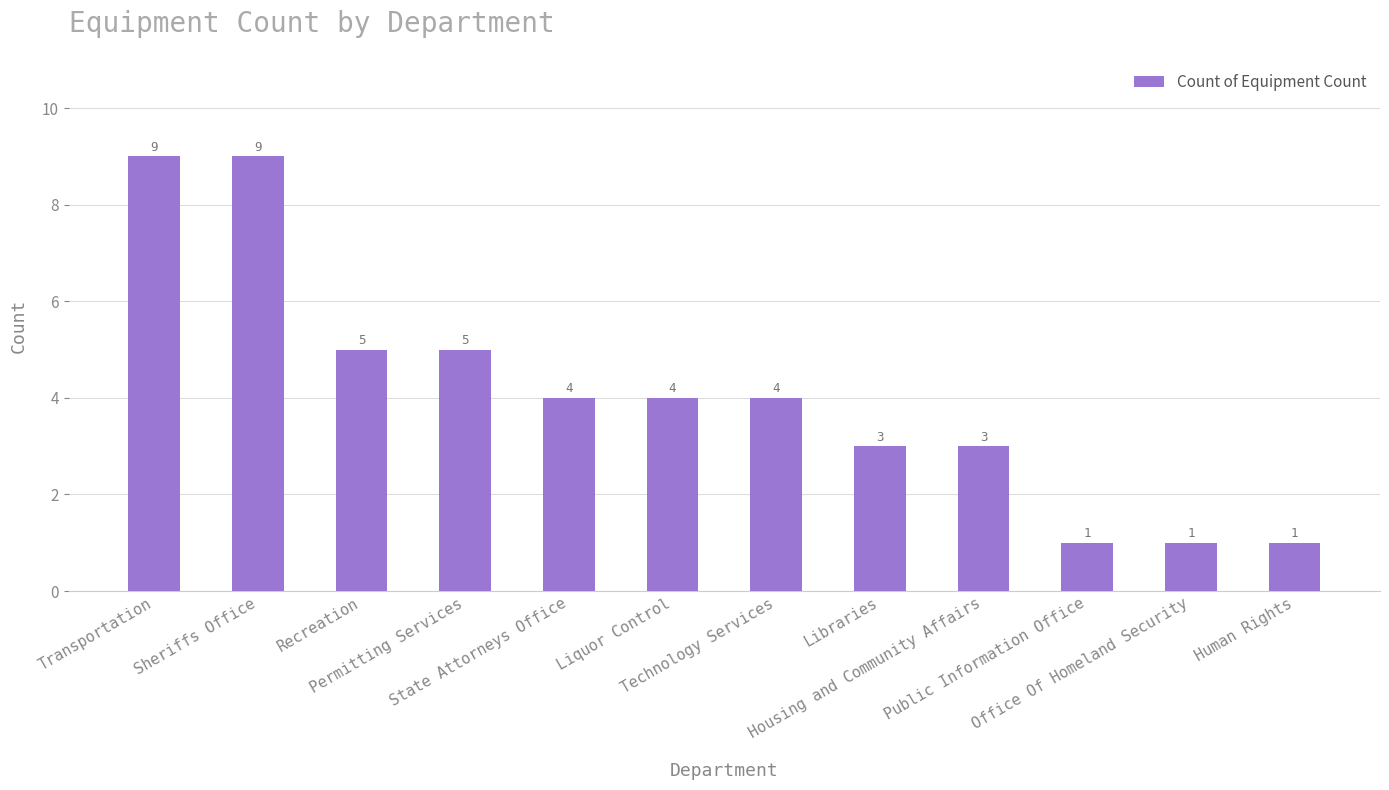

What is the change in value from Housing and Community Affairs to Human Rights?

-2